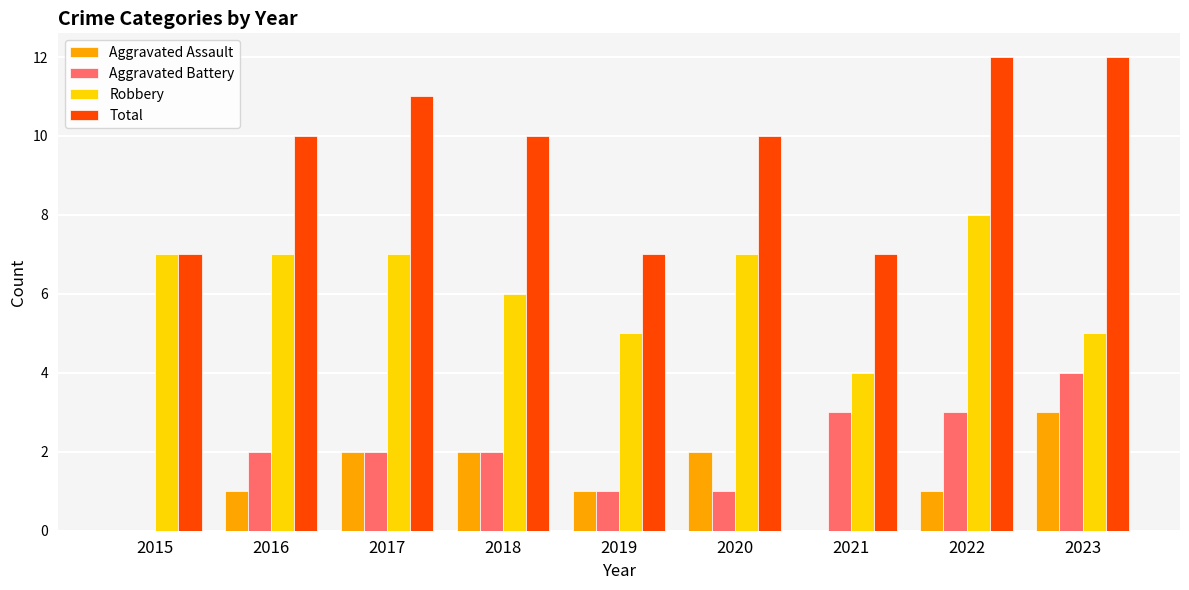

Which series has the largest total across all categories?

Total